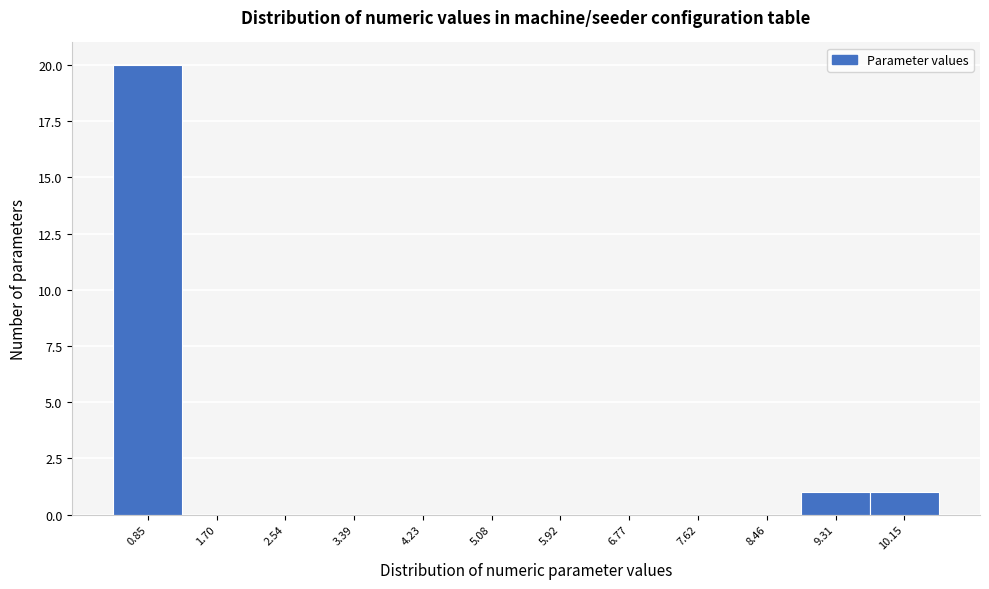

Reading left to right, transcribe all the data shown in this chart.

0.85=20	1.70=0	2.54=0	3.39=0	4.23=0	5.08=0	5.92=0	6.77=0	7.62=0	8.46=0	9.31=1	10.15=1